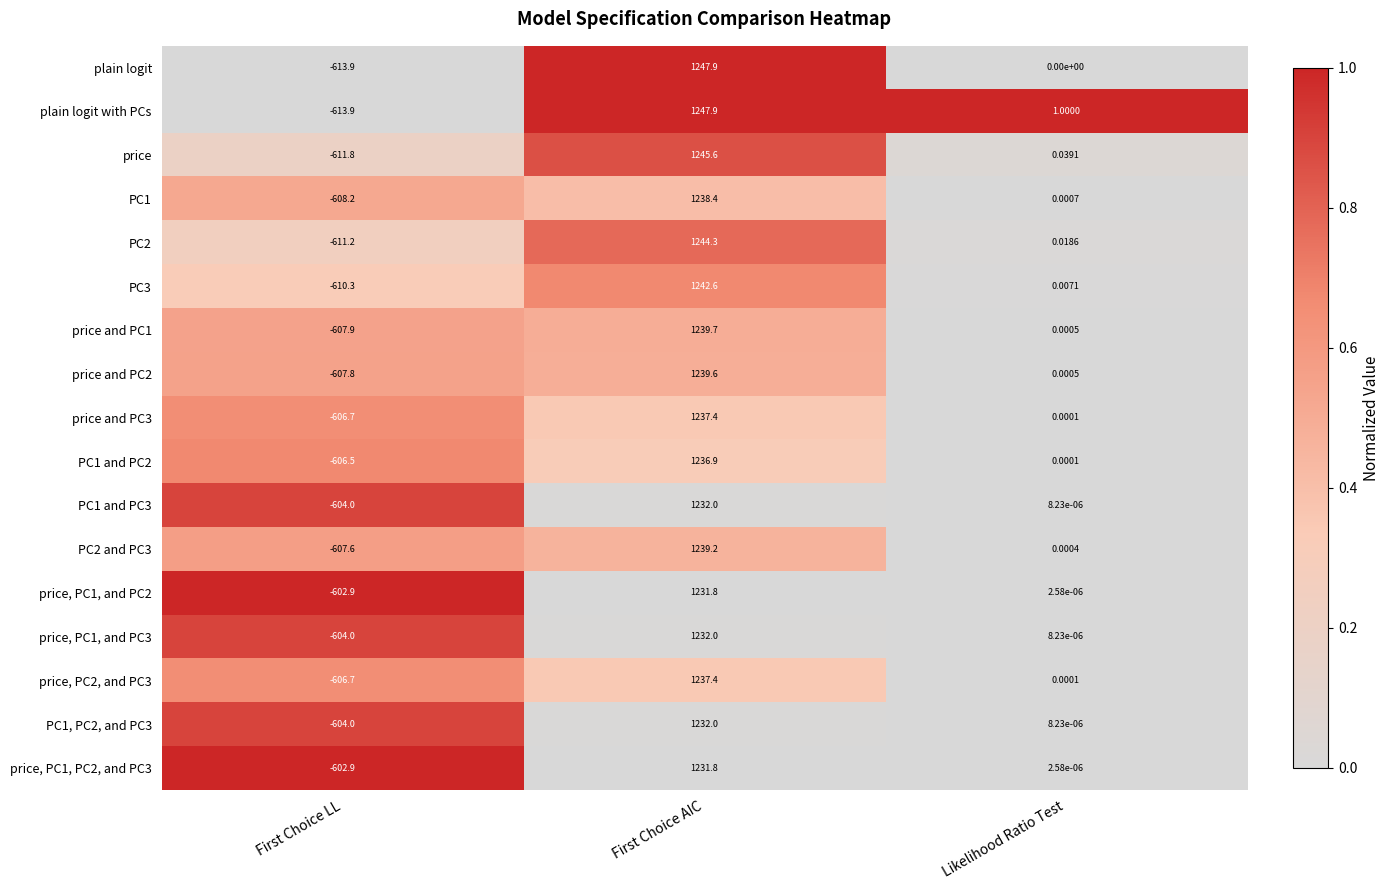

Where is PC2 nearest to the value 316?

Likelihood Ratio Test